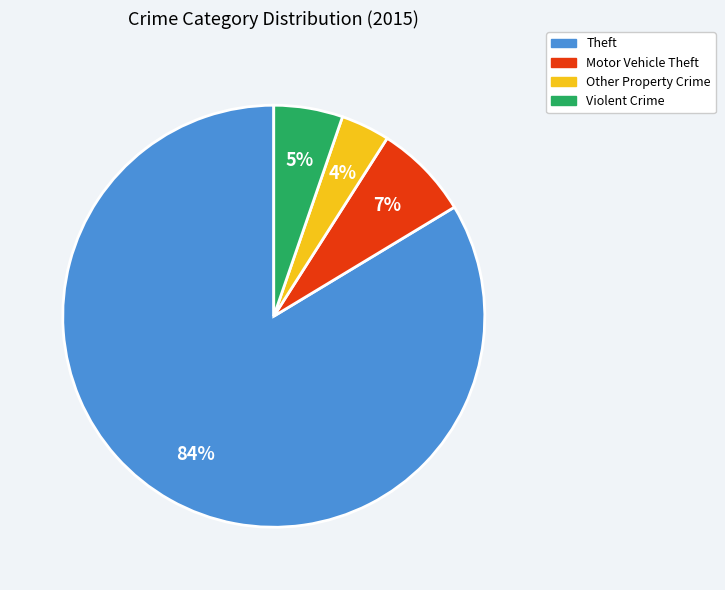

Rank the categories by value from lowest to highest.

Other Property Crime, Violent Crime, Motor Vehicle Theft, Theft